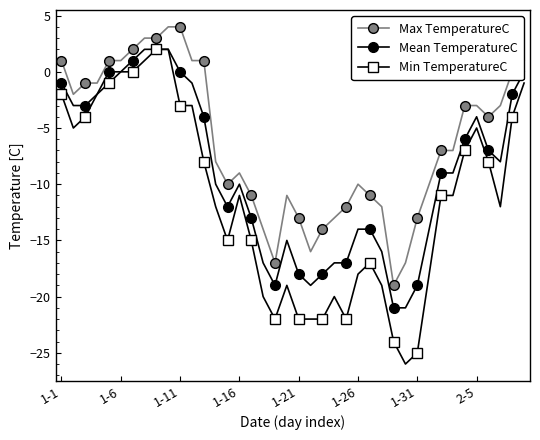

What are all the series names shown in the legend?

Max TemperatureC, Mean TemperatureC, Min TemperatureC